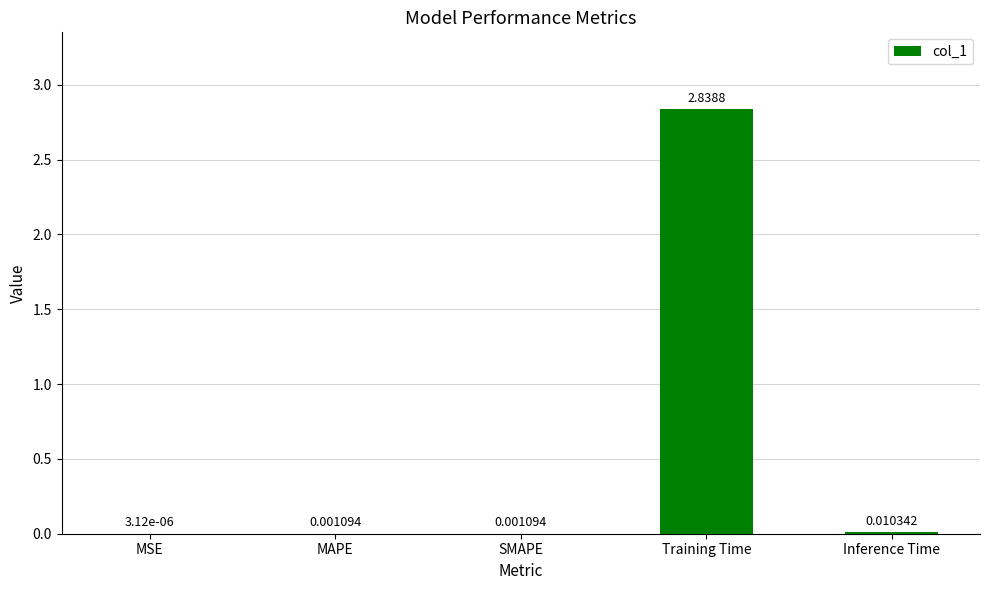

Which category has the highest value across all series?

Training Time